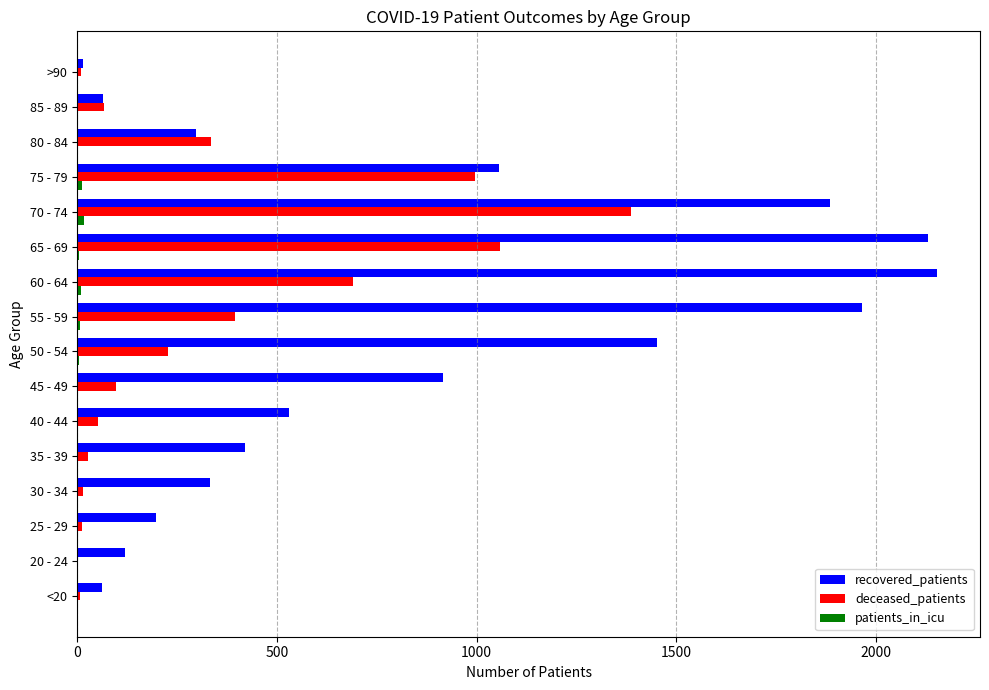

Which series has the largest total across all categories?

recovered_patients